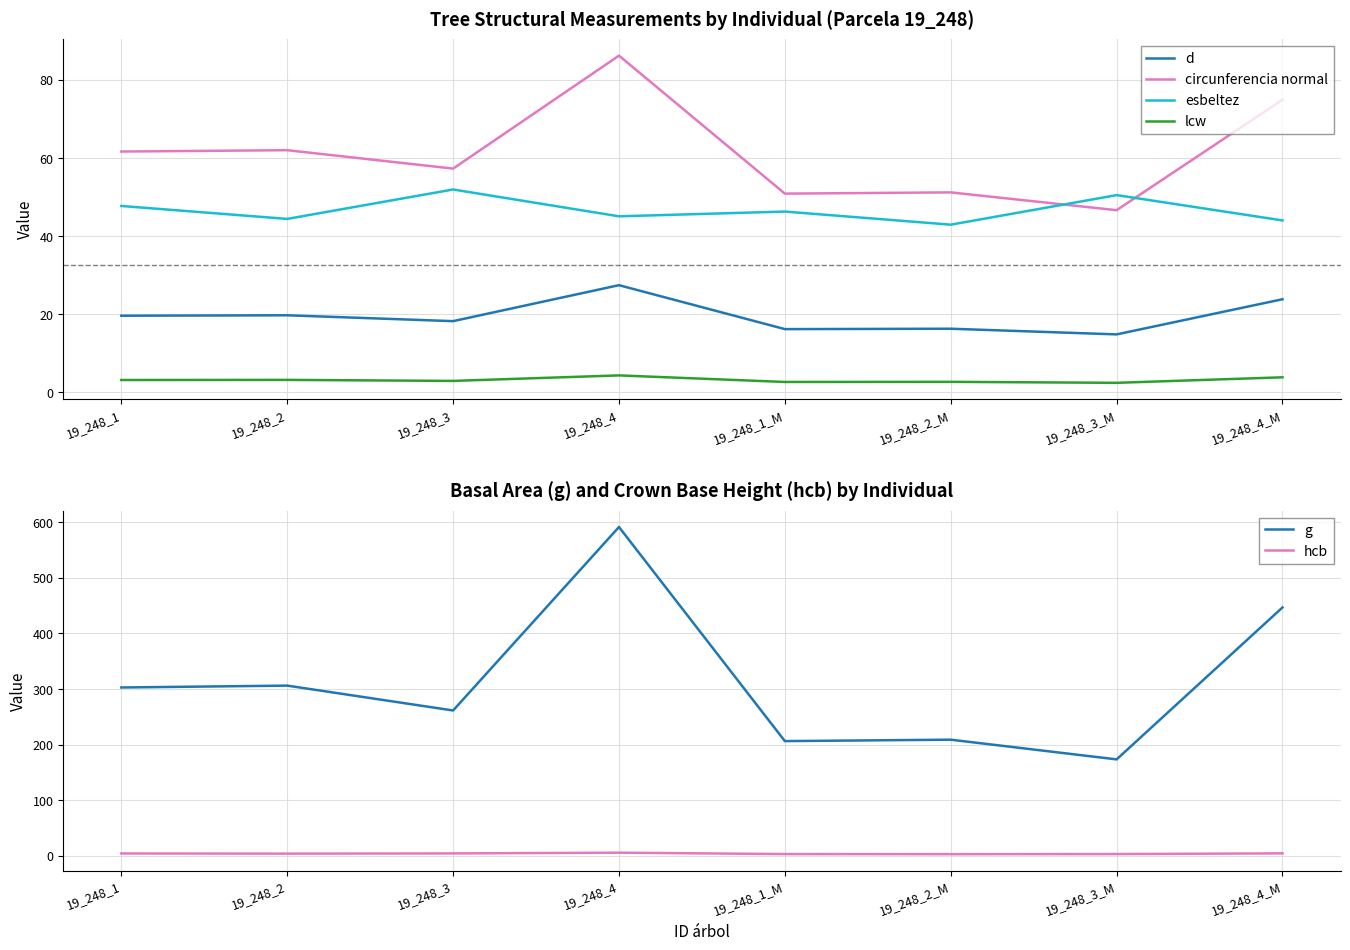

True or false: g and esbeltez cross at least once.

False